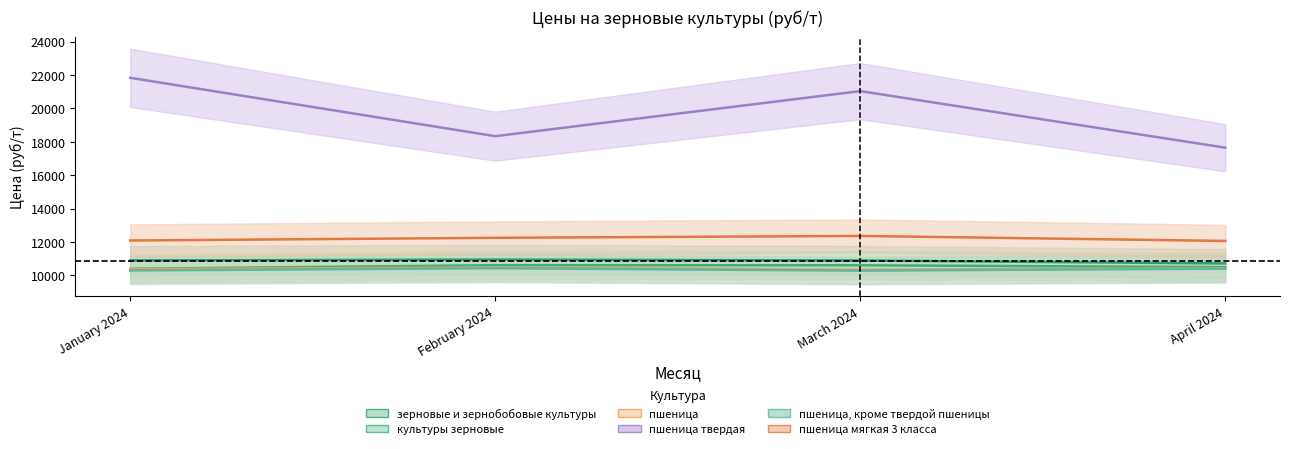

What is the difference between the maximum and minimum values in the пшеница твердая series?

4183.7